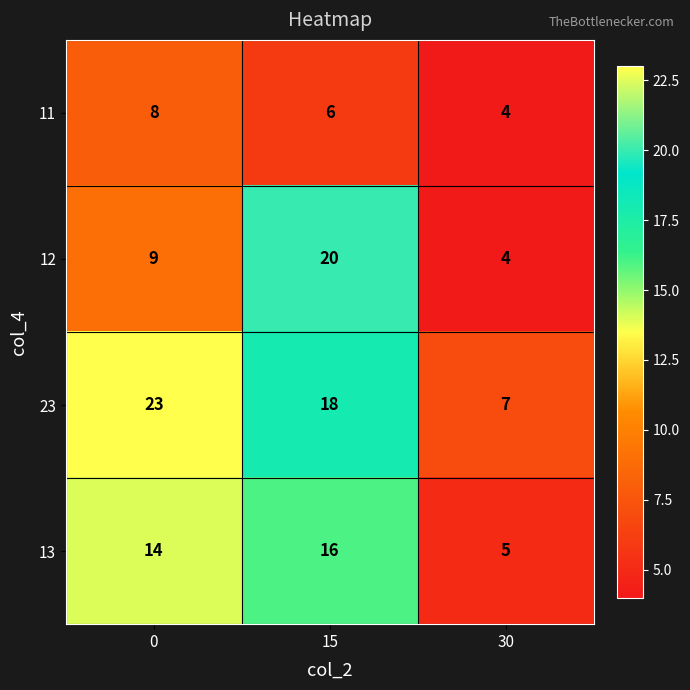

What is the sum of the 11 values at 0 and 30?

12